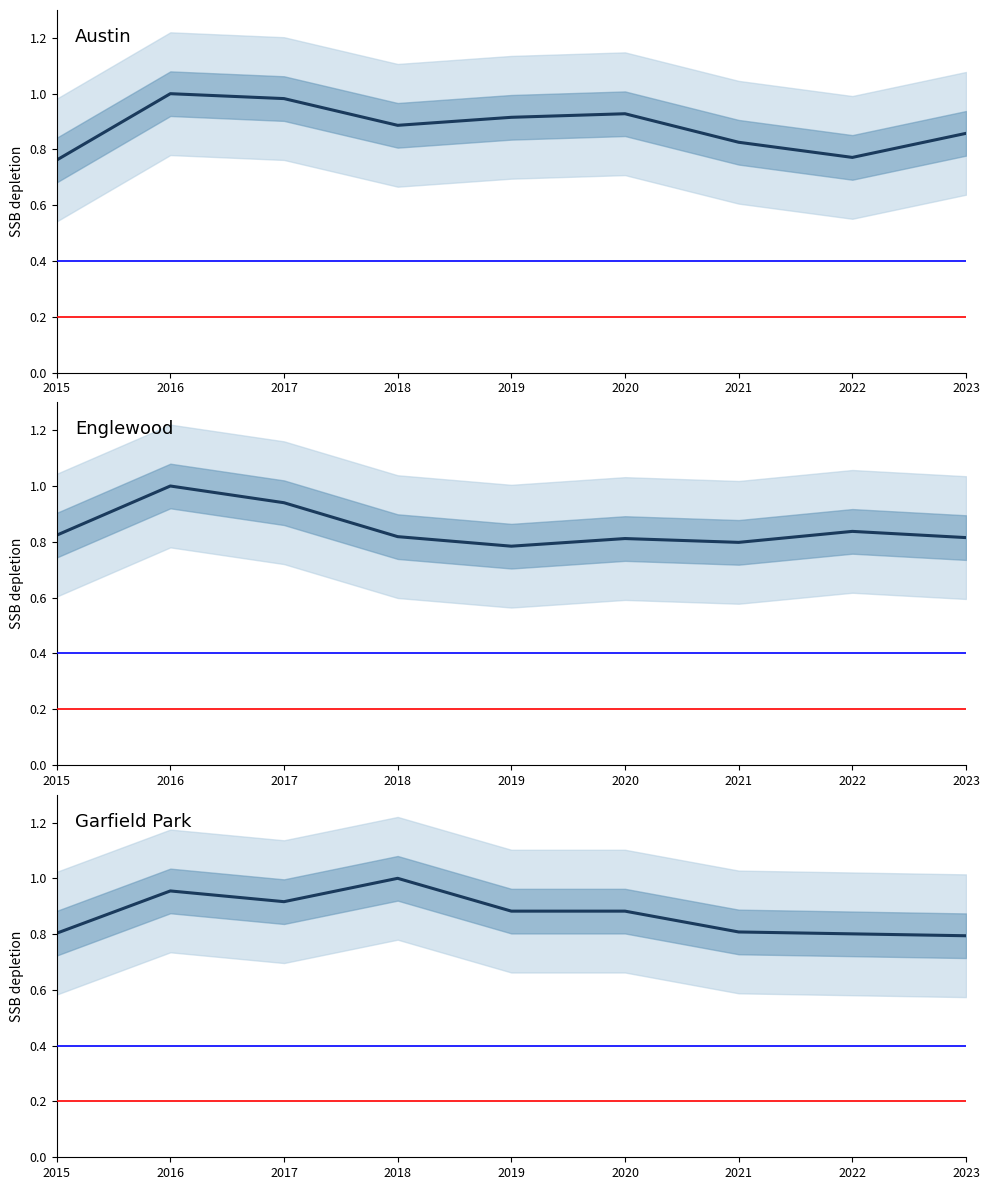

Is it true that Garfield Park equals 0.5 at 2021?

False